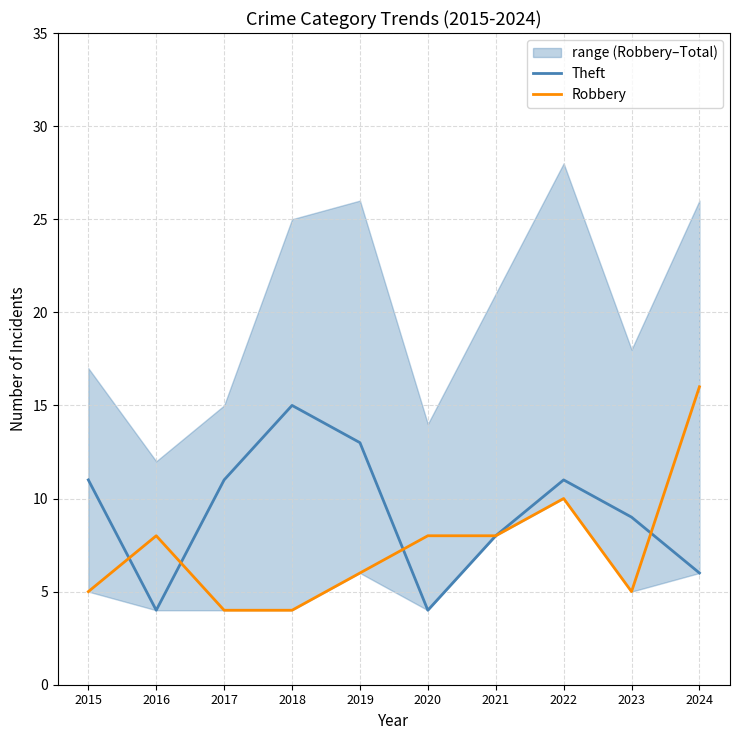

At how many categories does at least one series exceed 14?

2